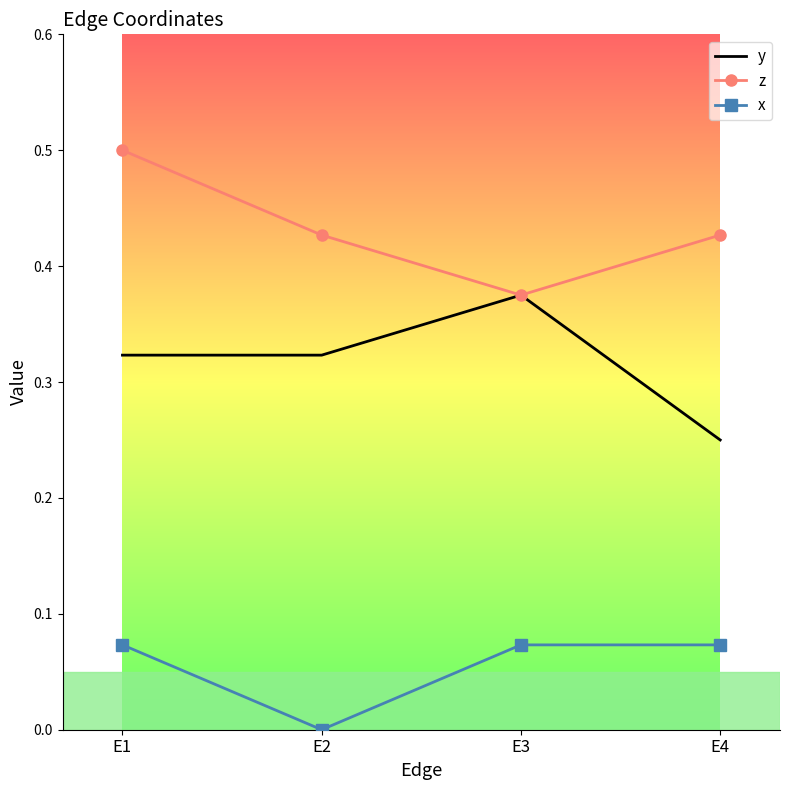

True or false: y and x intersect in this chart.

False